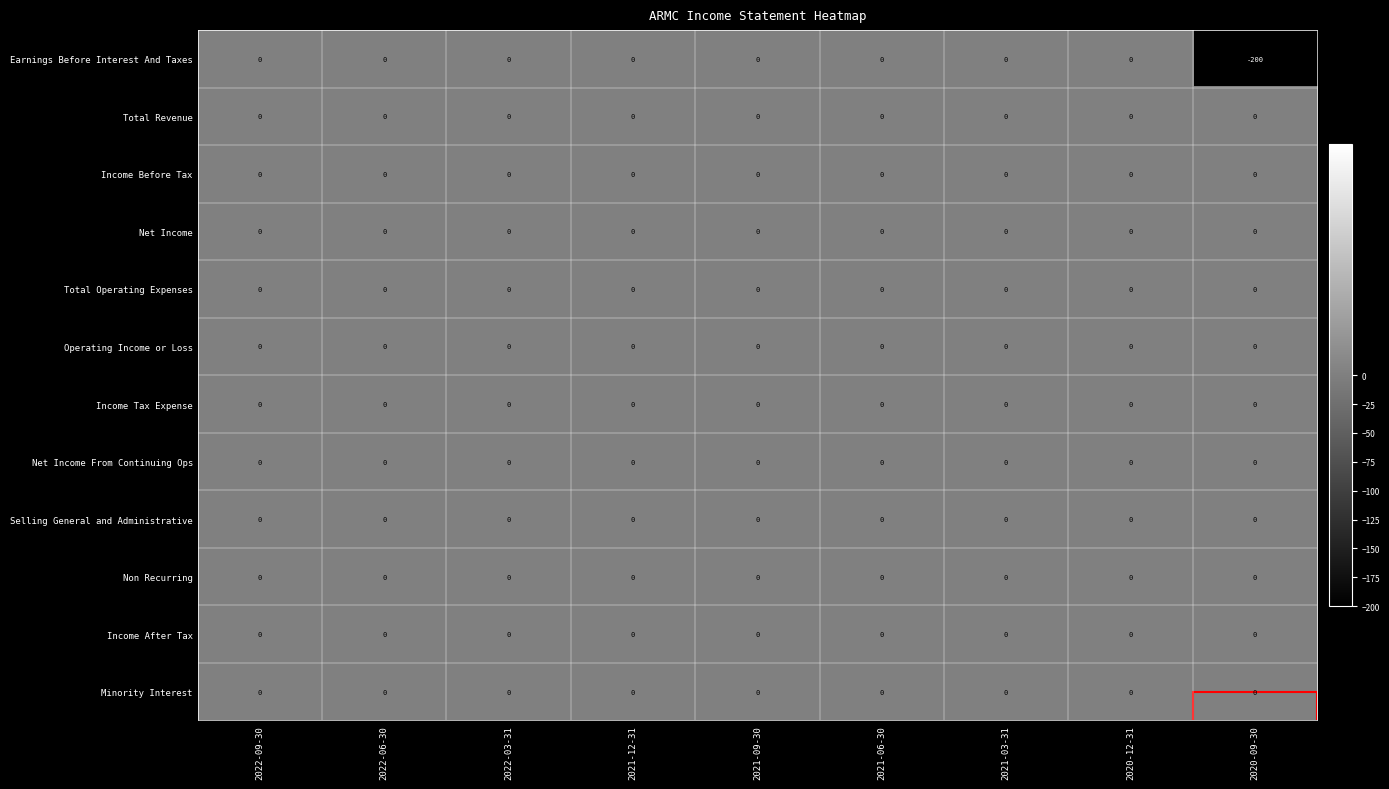

At which label is Earnings Before Interest And Taxes closest to -100?

2022-09-30